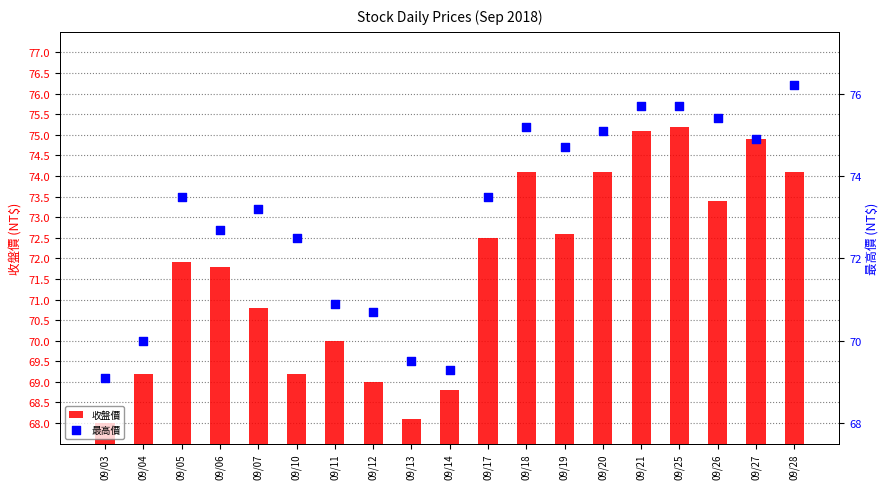

Which series has the widest spread of Y values?

收盤價